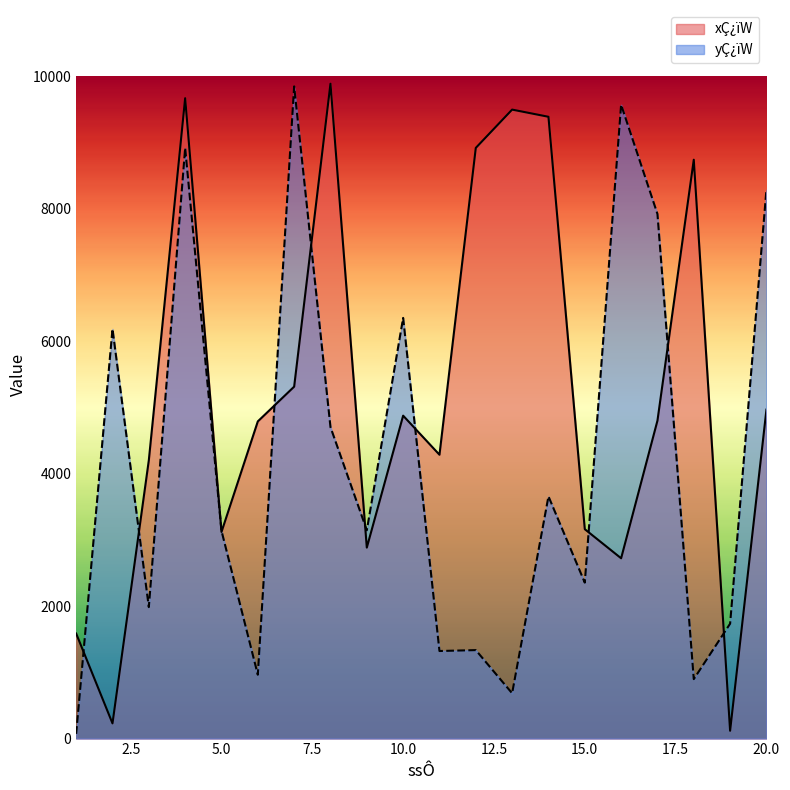

Between 17 and 12, which is larger?

12